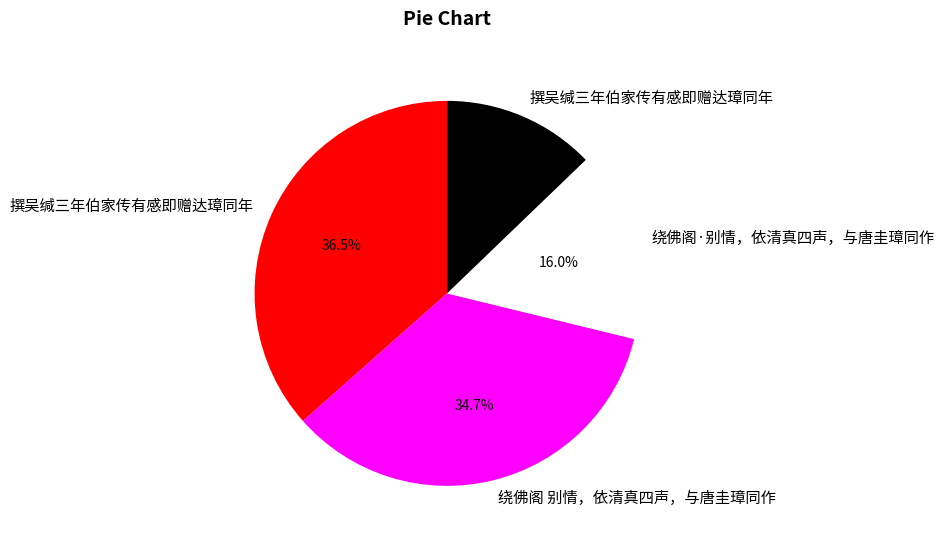

How many segments does this pie chart have?

4